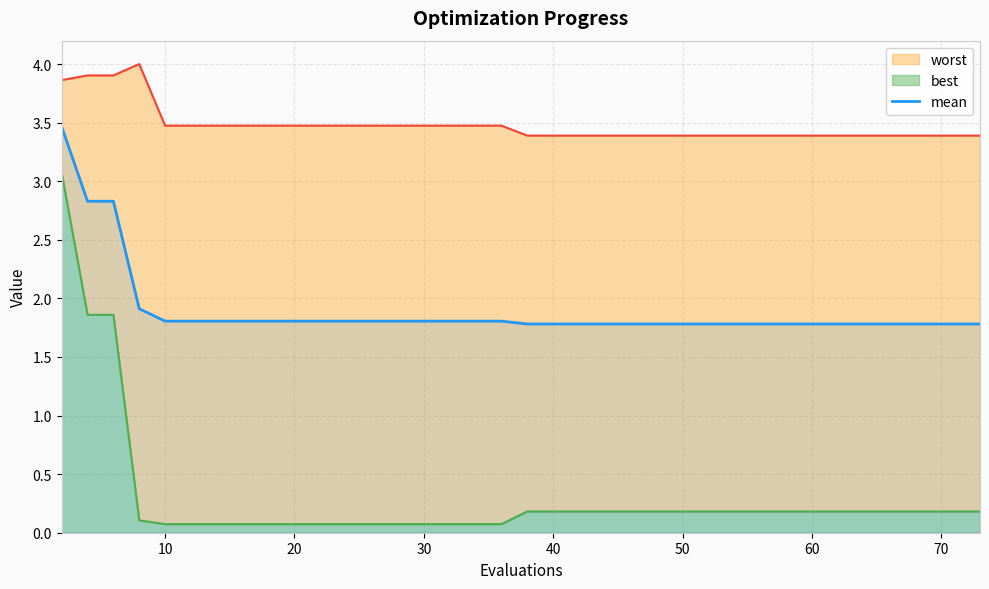

What is the difference between the maximum and minimum values?

1.7